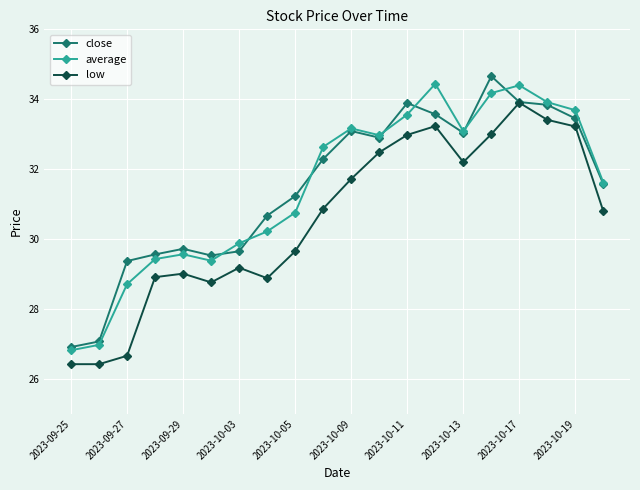

At how many categories does at least one series exceed 27?

19